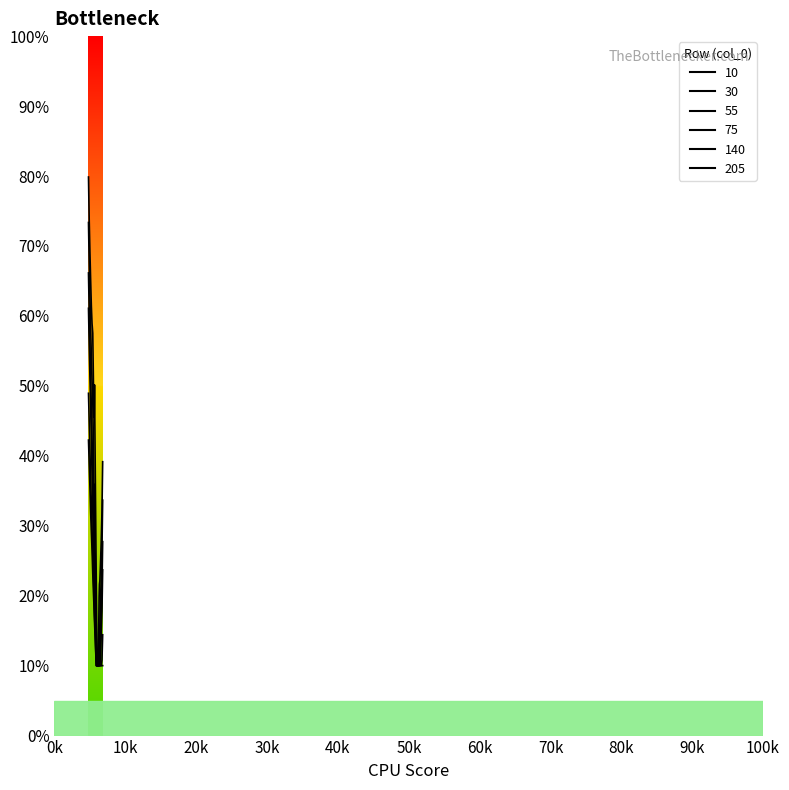

Reading left to right, what are all the values shown in this chart?

10: 0.8	0.7	0.7	0.7	0.6	0.6	0.6	0.5	0.5	0.5	0.5	0.4	0.4	0.3	0.3	0.2	0.2	0.1	0.1	0.1	0.1	0.1	0.2	0.2	0.2	0.2	0.2	0.3	0.3	0.4
30: 0.7	0.7	0.6	0.6	0.5	0.5	0.5	0.4	0.4	0.3	0.4	0.3	0.3	0.2	0.2	0.1	0.1	0.1	0.1	0.1	0.1	0.1	0.1	0.1	0.1	0.2	0.2	0.2	0.3	0.3
55: 0.7	0.6	0.6	0.5	0.5	0.4	0.4	0.3	0.3	0.3	0.3	0.2	0.2	0.2	0.1	0.1	0.1	0.1	0.1	0.1	0.1	0.1	0.1	0.1	0.1	0.1	0.1	0.2	0.2	0.3
75: 0.6	0.6	0.5	0.5	0.4	0.4	0.3	0.3	0.3	0.2	0.2	0.2	0.2	0.1	0.1	0.1	0.1	0.1	0.1	0.1	0.1	0.1	0.1	0.1	0.1	0.1	0.1	0.1	0.2	0.2
140: 0.5	0.4	0.4	0.4	0.3	0.3	0.3	0.2	0.2	0.2	0.2	0.2	0.1	0.1	0.1	0.1	0.1	0.1	0.1	0.1	0.1	0.1	0.1	0.1	0.1	0.1	0.1	0.1	0.1	0.1
205: 0.4	0.4	0.4	0.3	0.3	0.3	0.2	0.2	0.2	0.2	0.2	0.1	0.1	0.1	0.1	0.1	0.1	0.1	0.1	0.1	0.1	0.1	0.1	0.1	0.1	0.1	0.1	0.1	0.1	0.1